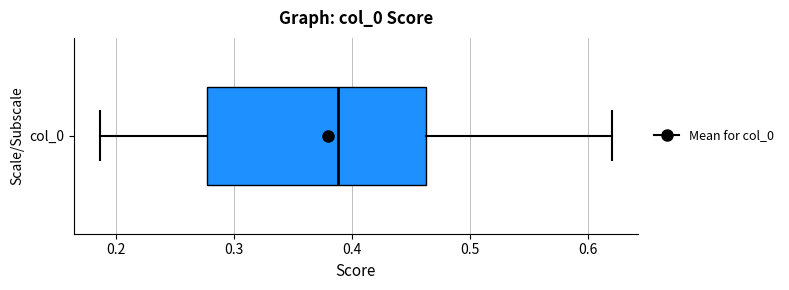

Where does the left whisker of the box for col_0 end on the x-axis? The values are not printed on the chart, so give them approximately, as read against the axis.

0.19